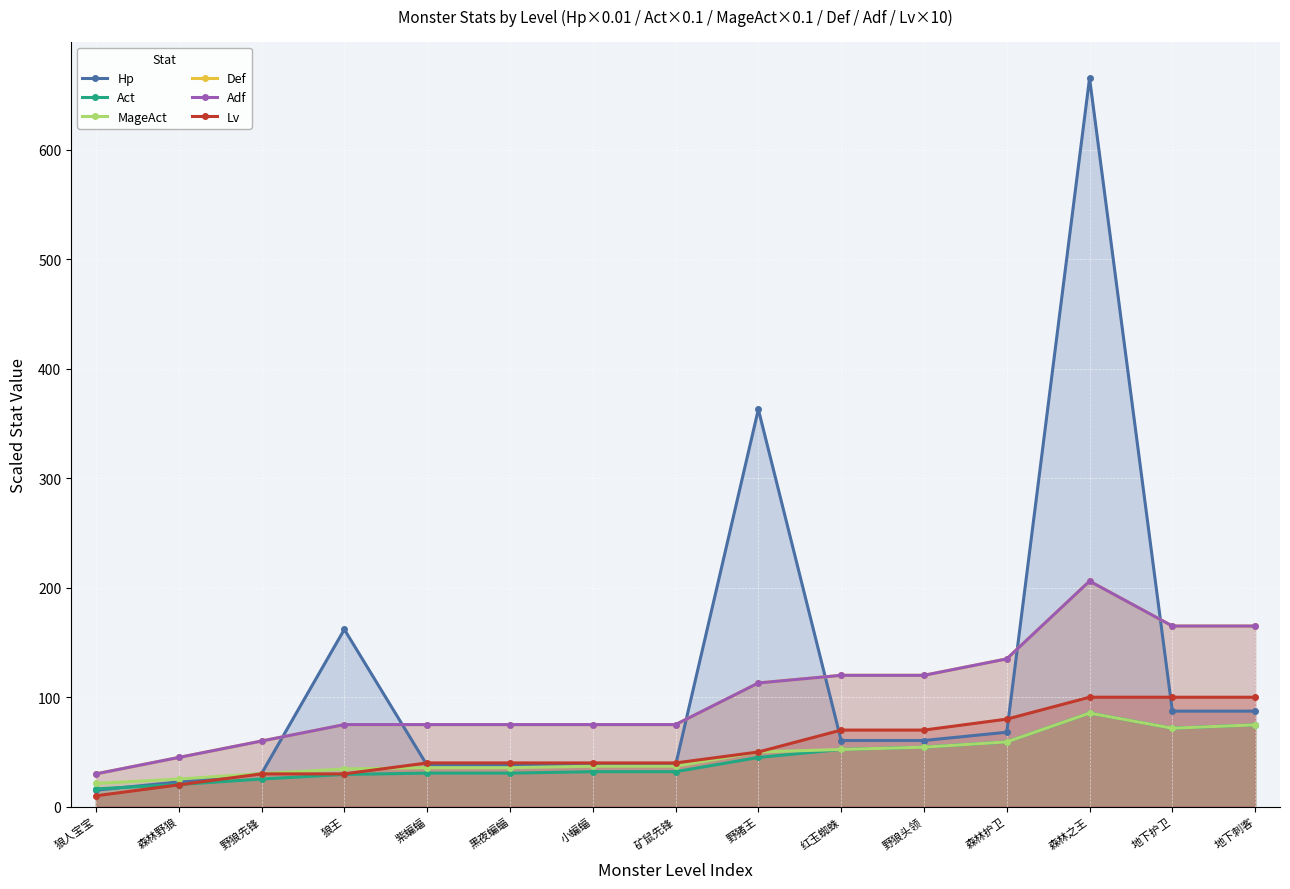

How many times do Adf and Hp cross each other?

6